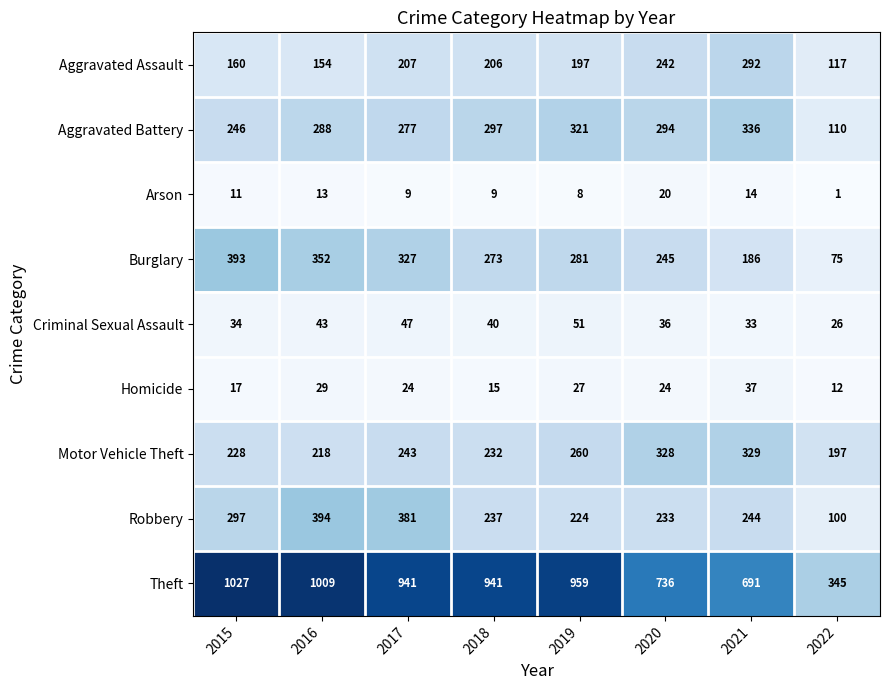

What is the minimum value for Aggravated Battery?

110